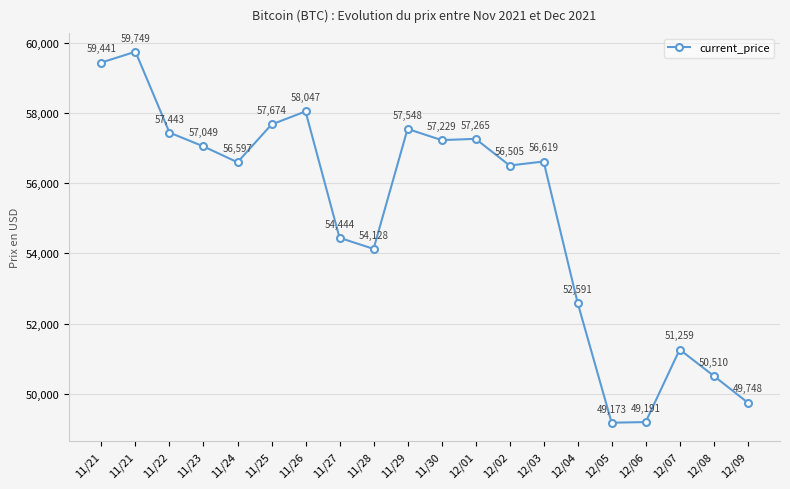

What is the minimum value shown in the chart?

49173